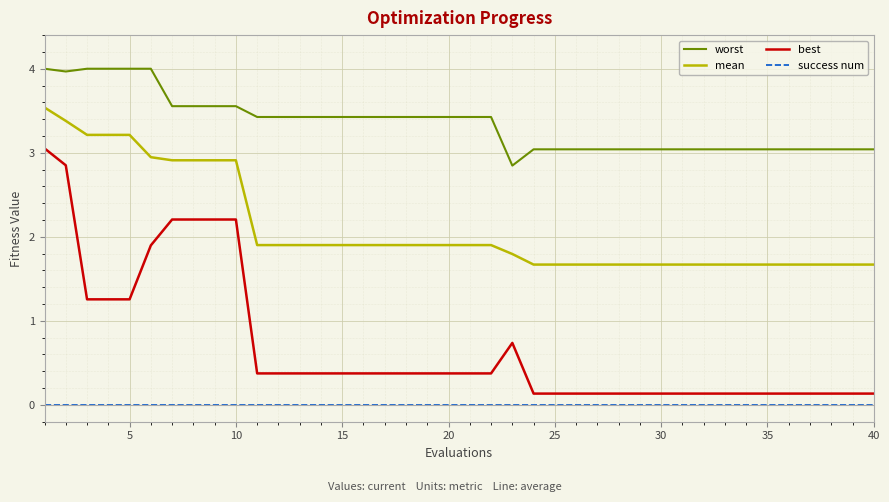

What is the difference between the maximum and minimum values in the mean series?

1.9